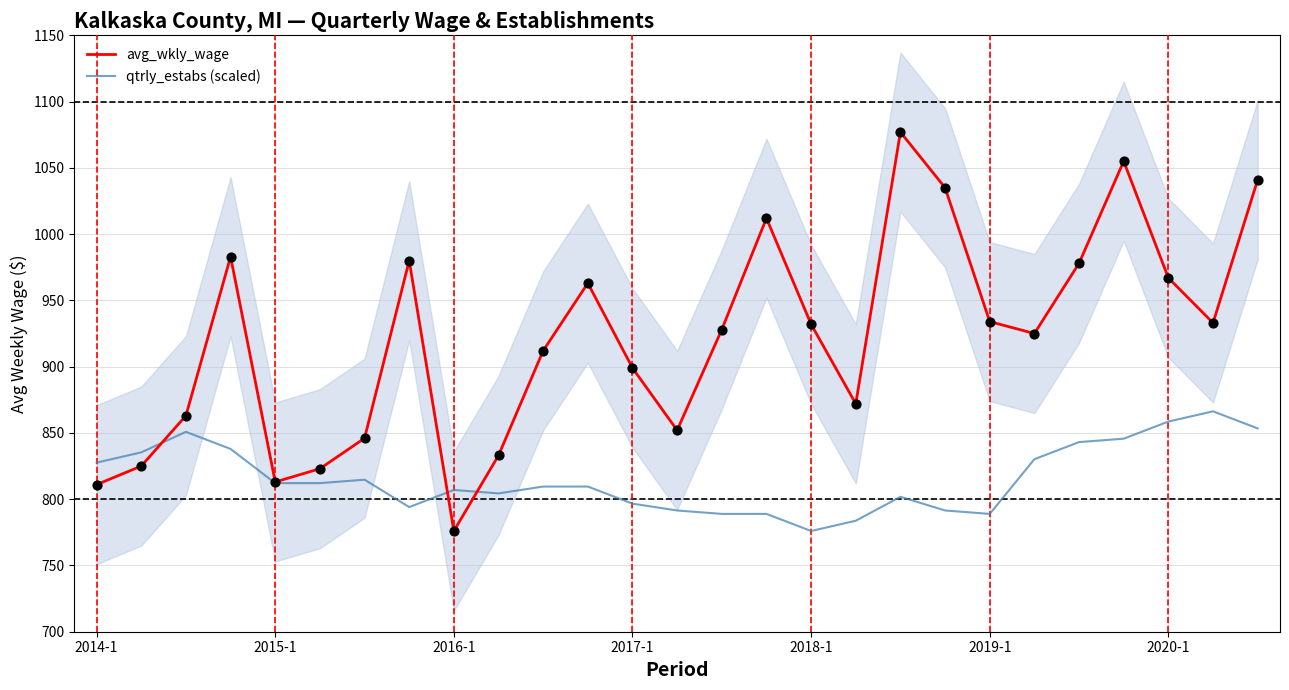

At how many categories does at least one series exceed 893?

17